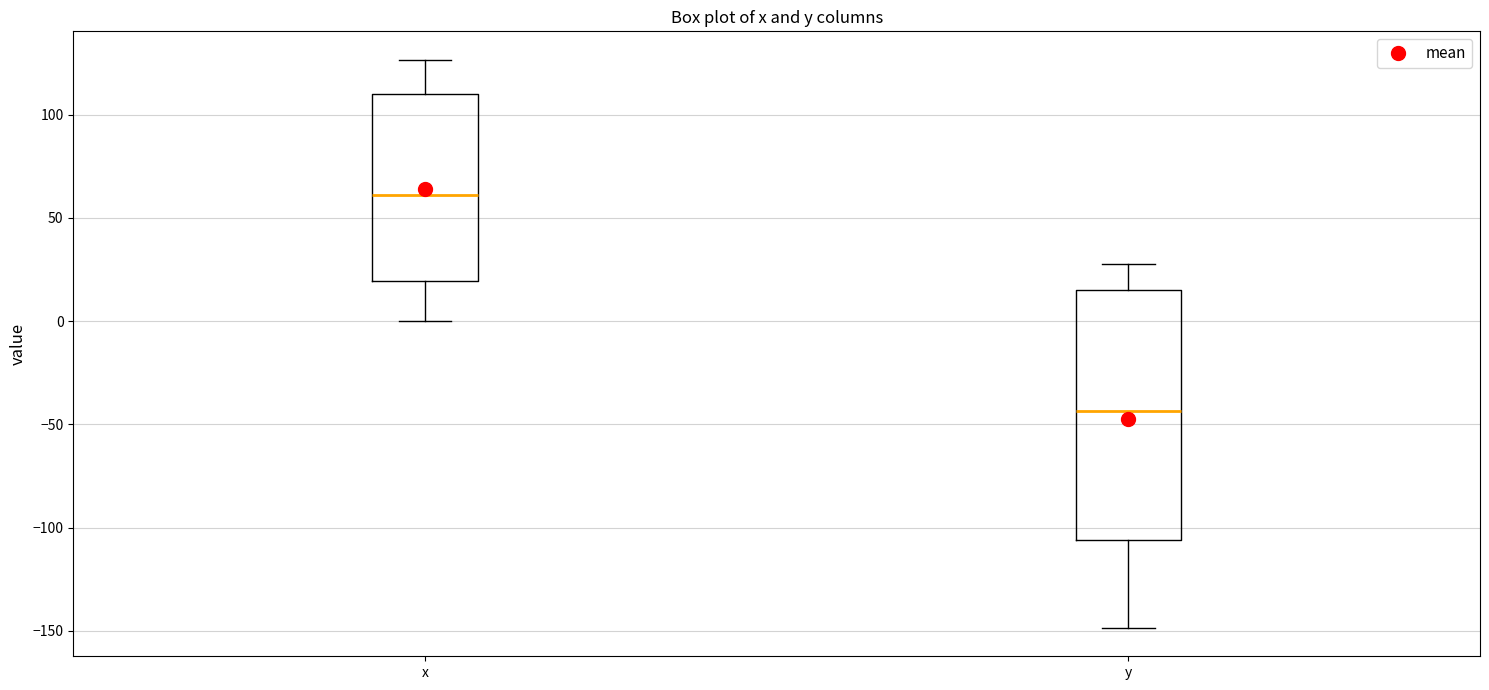

Reading left to right, read every box against the y-axis: the position of its median line, the range the box covers, and the ends of its whiskers. The values are not printed on the chart, so give them approximately, as read against the axis.

x: median 60, box 20 to 110, whiskers 0 to 125
y: median -45, box -105 to 15, whiskers -150 to 30